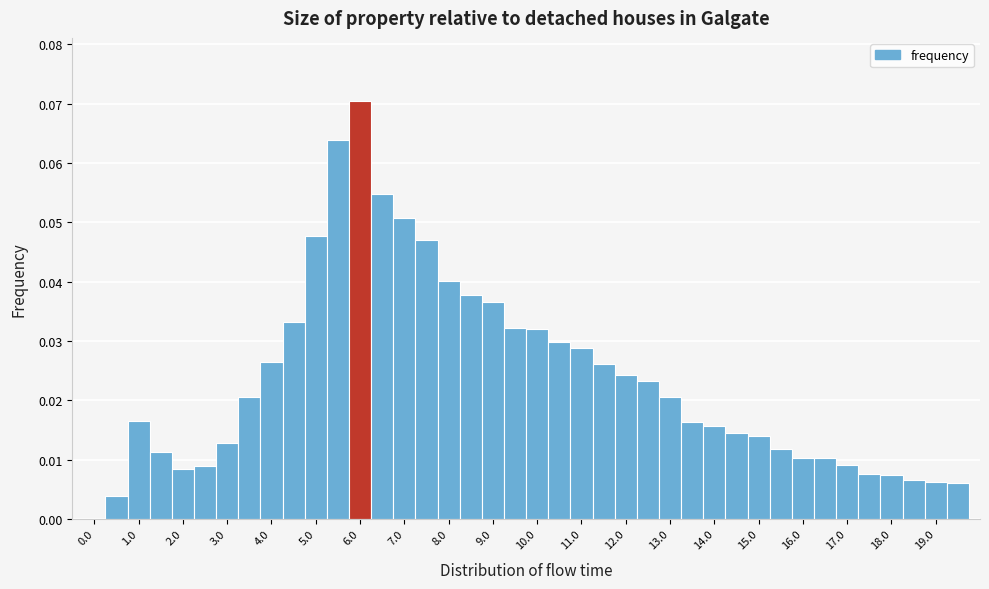

Reading left to right, transcribe this chart: for each bar, give the range it covers on the x-axis and its height. Neither the bar edges nor the heights are printed on the chart, so give them approximately, as read against the axes.

-0.25 to 0.25: 0
0.25 to 0.75: 0.004
0.75 to 1.25: 0.017
1.25 to 1.75: 0.011
1.75 to 2.25: 0.008
2.25 to 2.75: 0.009
2.75 to 3.25: 0.013
3.25 to 3.75: 0.021
3.75 to 4.25: 0.026
4.25 to 4.75: 0.033
4.75 to 5.25: 0.048
5.25 to 5.75: 0.064
5.75 to 6.25: 0.071
6.25 to 6.75: 0.055
6.75 to 7.25: 0.051
7.25 to 7.75: 0.047
7.75 to 8.25: 0.040
8.25 to 8.75: 0.038
8.75 to 9.25: 0.037
9.25 to 9.75: 0.032
9.75 to 10.25: 0.032
10.25 to 10.75: 0.030
10.75 to 11.25: 0.029
11.25 to 11.75: 0.026
11.75 to 12.25: 0.024
12.25 to 12.75: 0.023
12.75 to 13.25: 0.021
13.25 to 13.75: 0.016
13.75 to 14.25: 0.016
14.25 to 14.75: 0.014
14.75 to 15.25: 0.014
15.25 to 15.75: 0.012
15.75 to 16.25: 0.010
16.25 to 16.75: 0.010
16.75 to 17.25: 0.009
17.25 to 17.75: 0.008
17.75 to 18.25: 0.007
18.25 to 18.75: 0.006
18.75 to 19.25: 0.006
19.25 to 19.75: 0.006